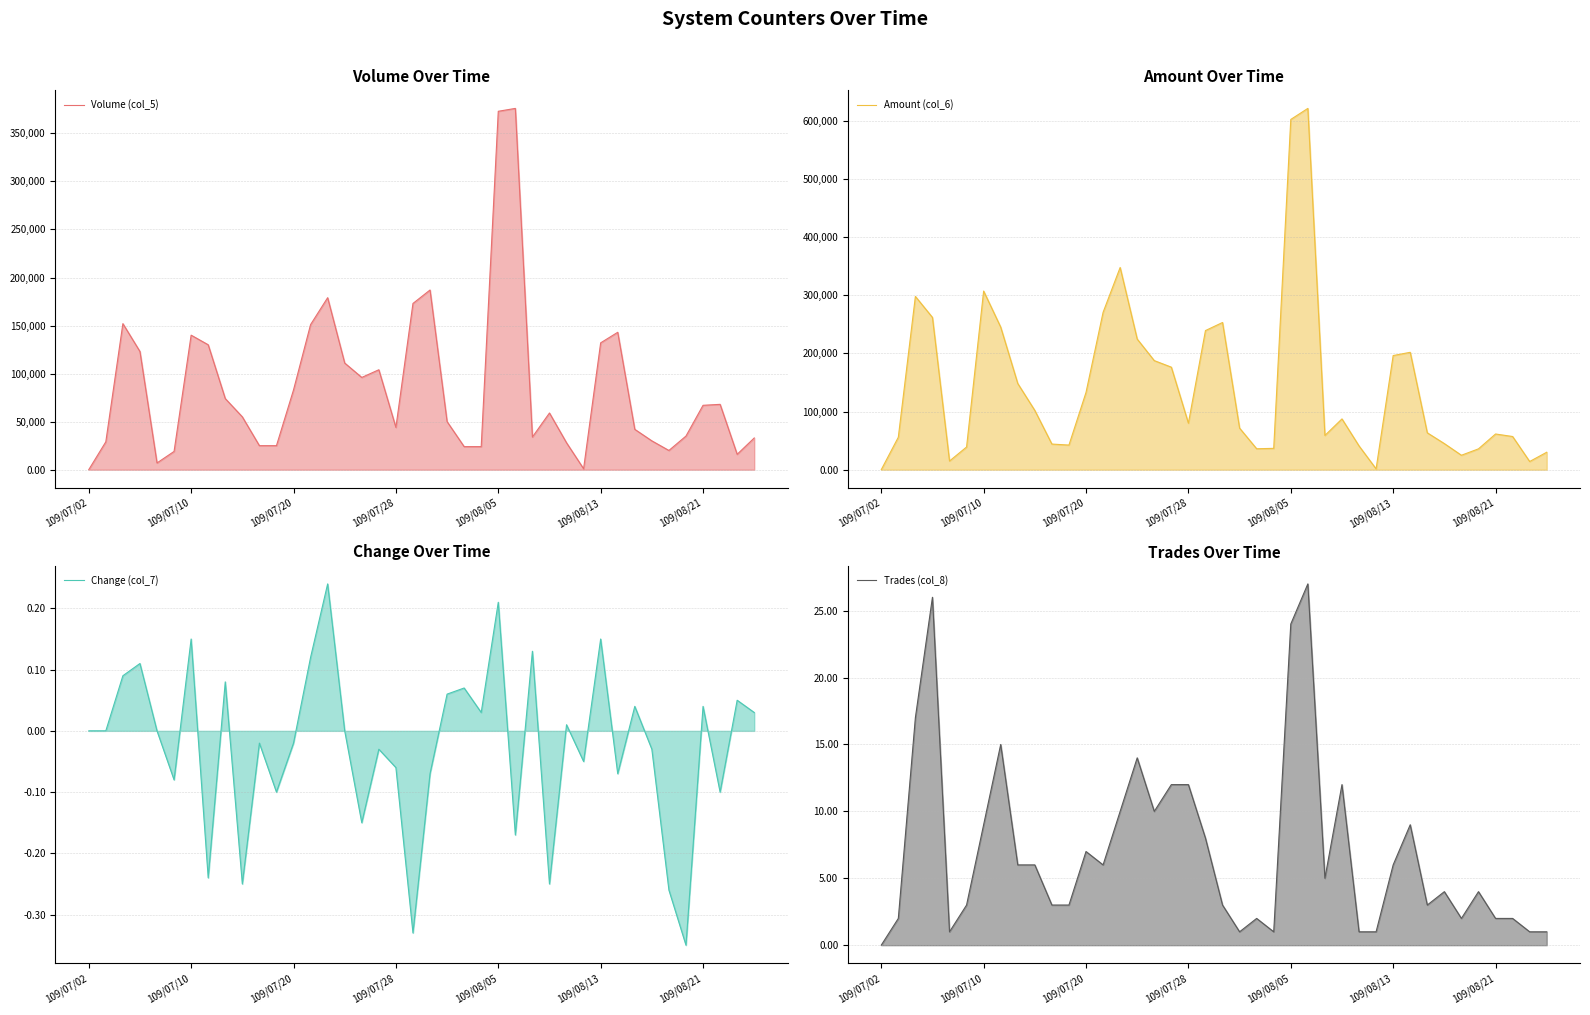

What is the difference between the maximum and minimum values in the Change (col_7) series?

0.6